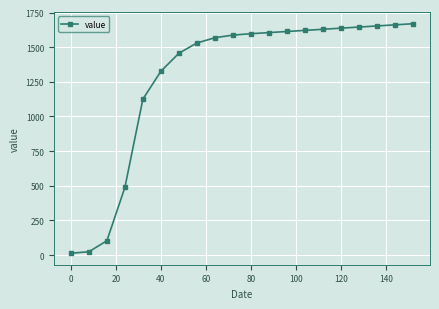

What is the difference between the second highest and minimum values?

1648